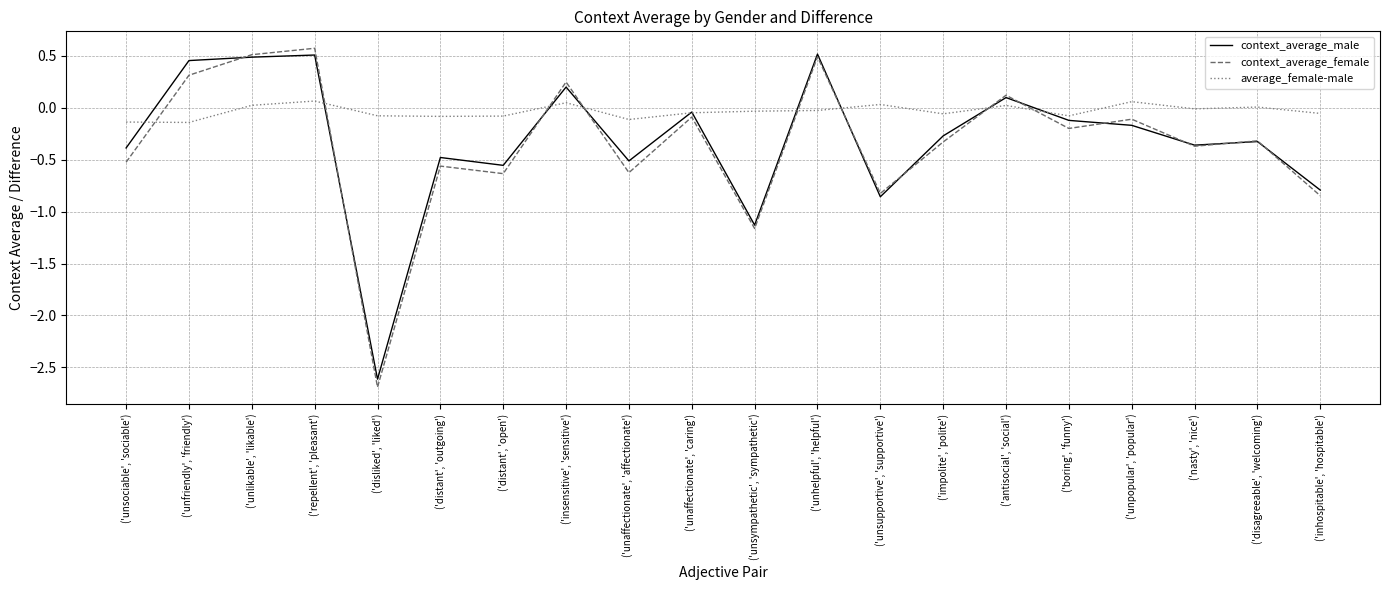

How many values in the context_average_female series exceed 0?

6